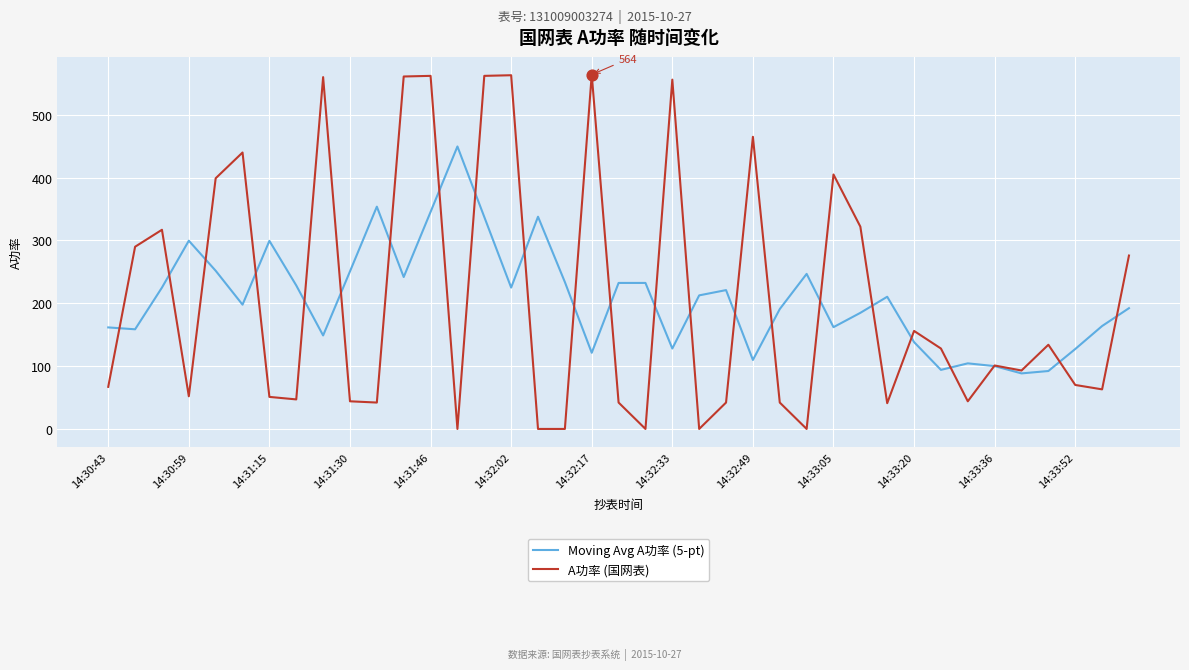

List the series in order of their peak value, highest first.

A功率 (国网表), Moving Avg A功率 (5-pt)